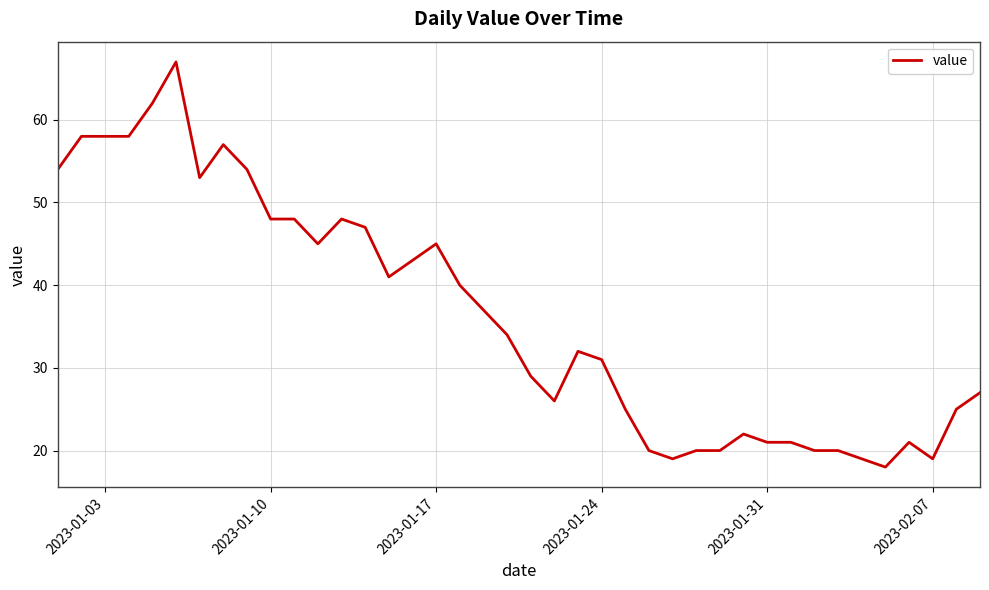

True or false: the data has more than 2 interior local peaks.

True